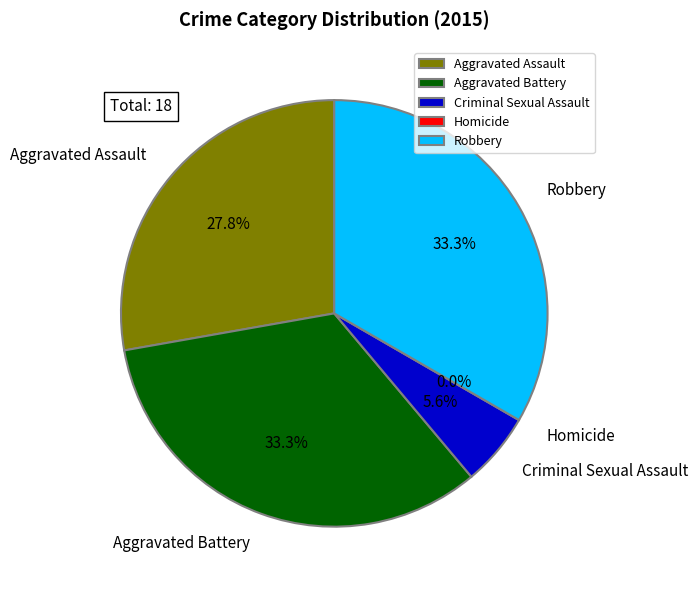

How many slices are in this pie chart?

5